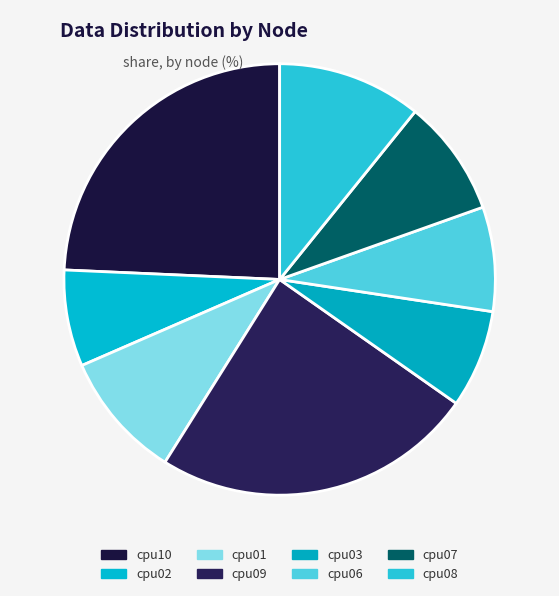

Which has a higher value, cpu07 or cpu01?

cpu01